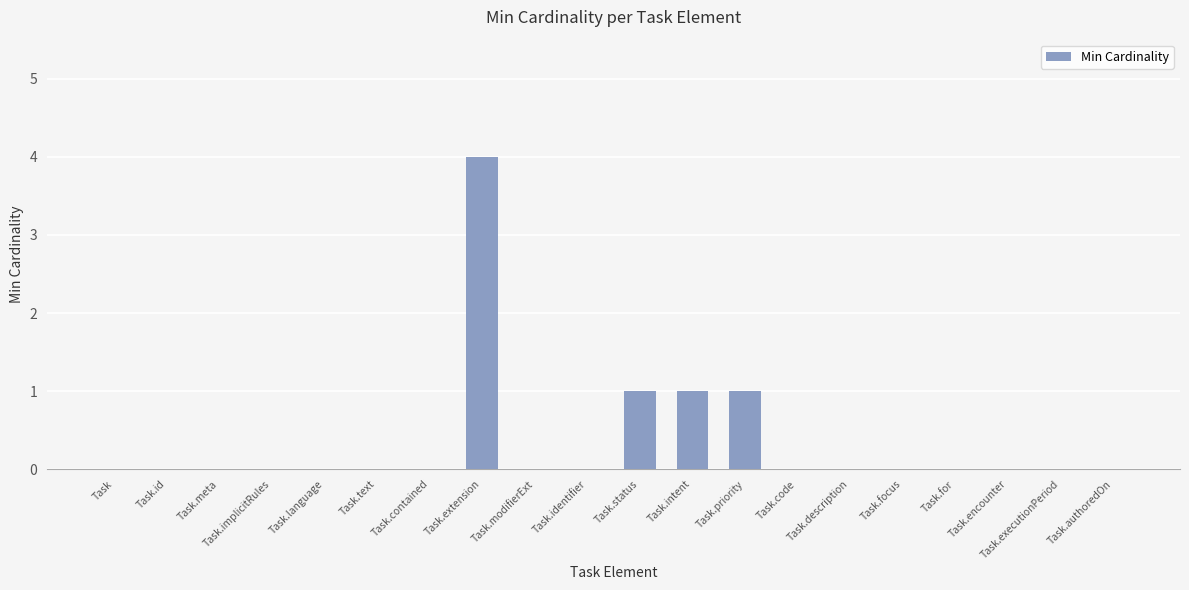

Which label corresponds to the largest value in the chart?

Task.extension